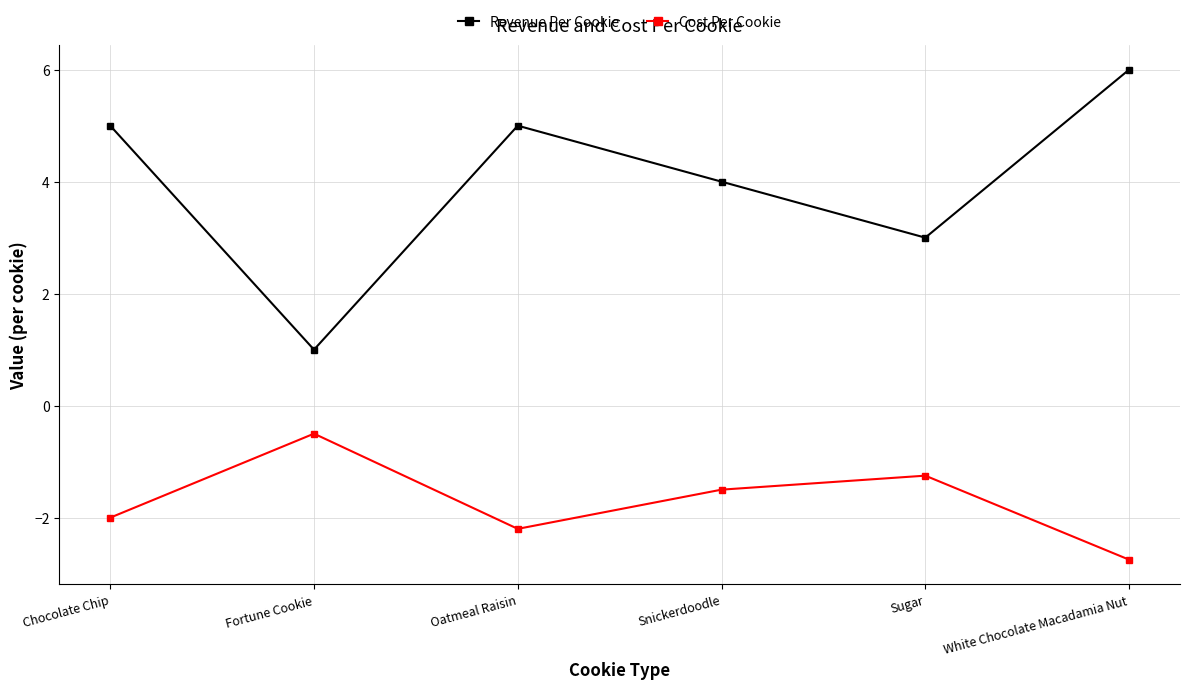

At how many categories does at least one series exceed 0?

6